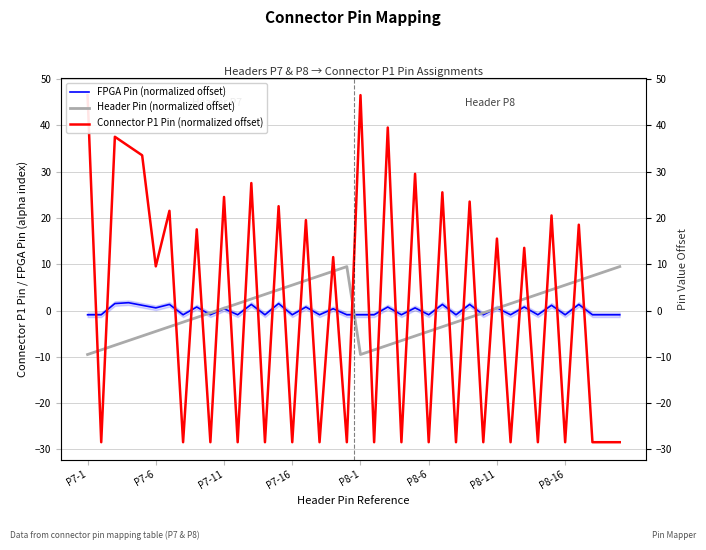

What position from the left is 11?

12